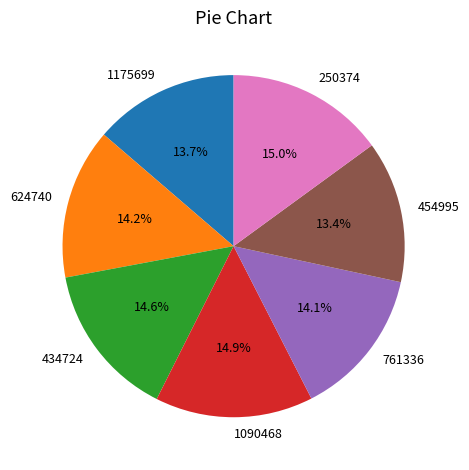

To the nearest percent, what is the combined percentage of 454995 and 434724?

28%